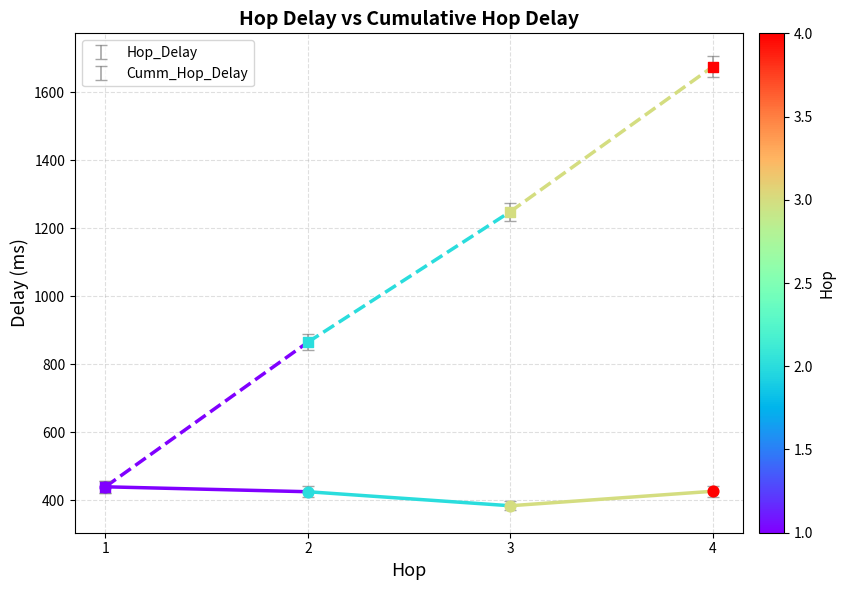

At which category is the sum across all series the highest?

4